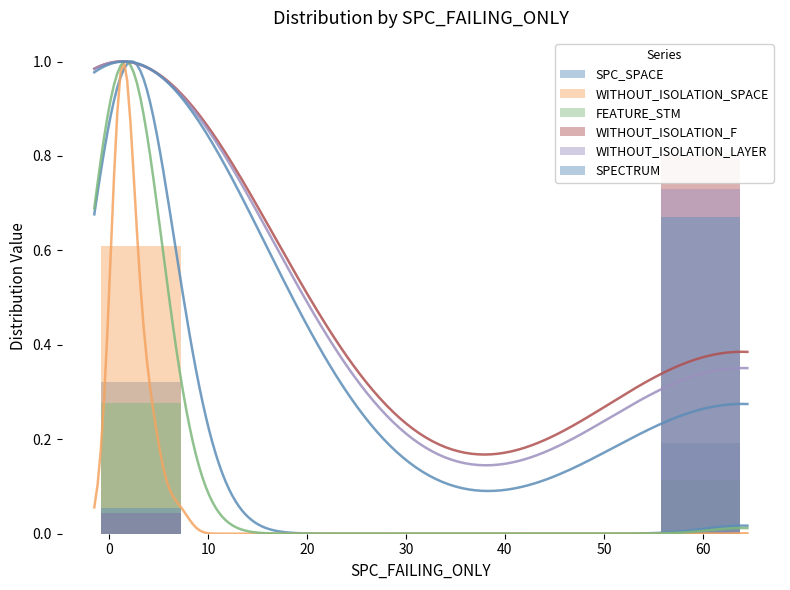

What are all the series names shown in the legend?

SPC_SPACE, WITHOUT_ISOLATION_SPACE, FEATURE_STM, WITHOUT_ISOLATION_F, WITHOUT_ISOLATION_LAYER, SPECTRUM